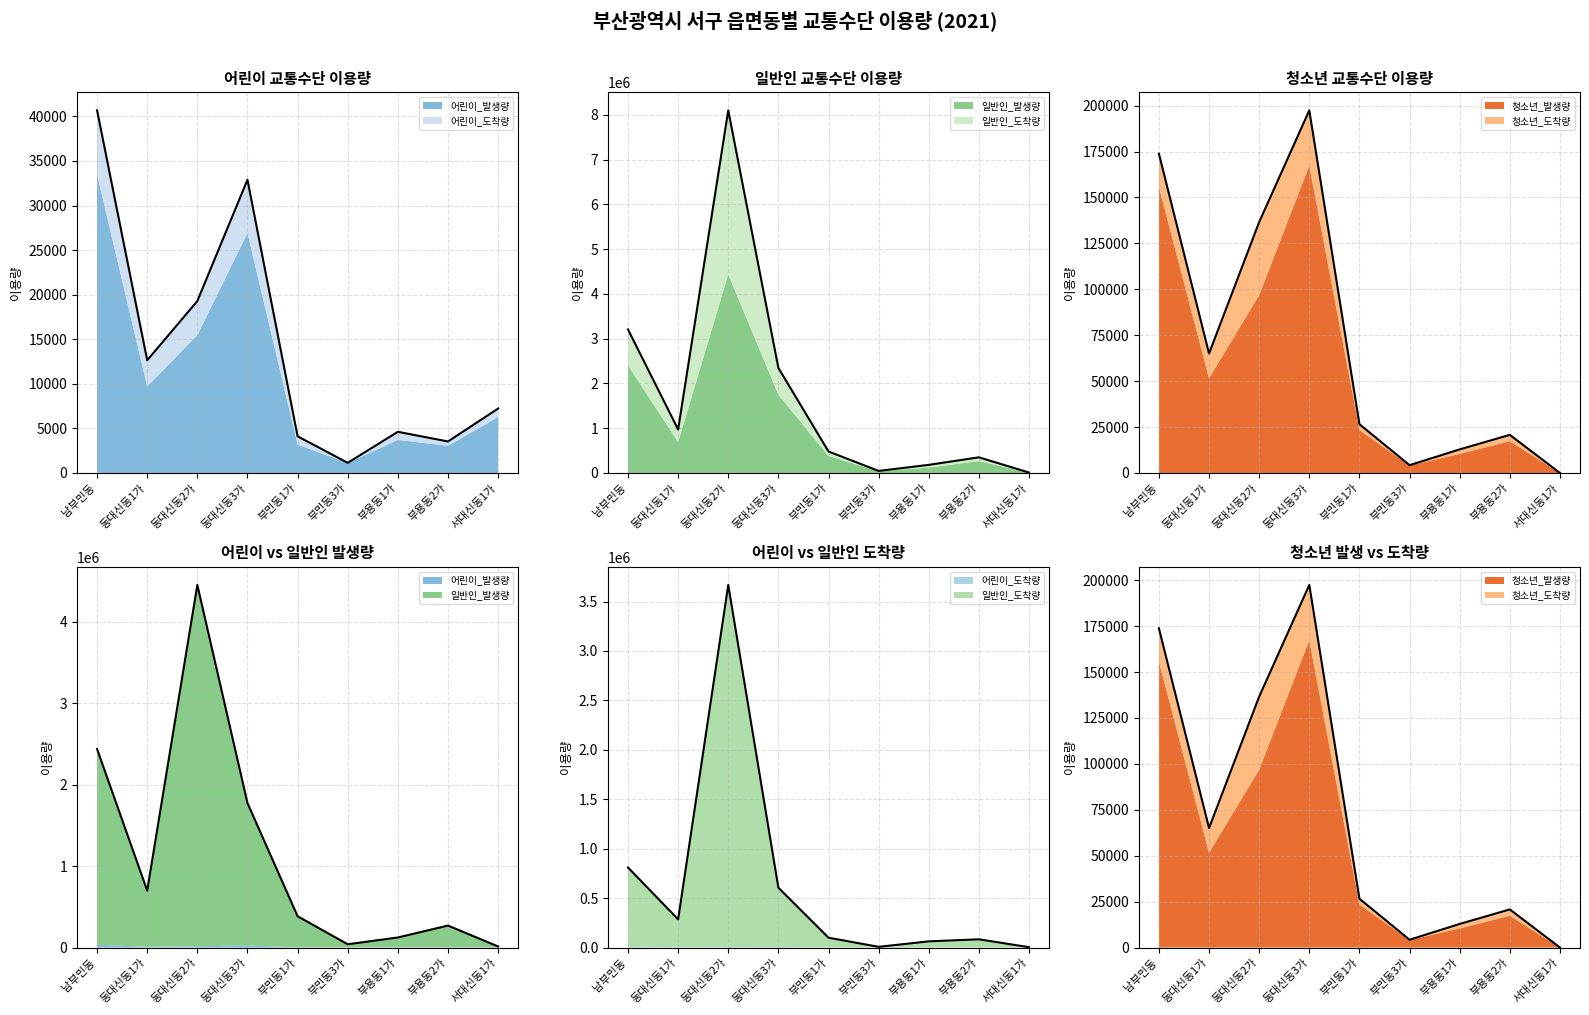

How many values in the 청소년_발생량 series exceed 26574?

4